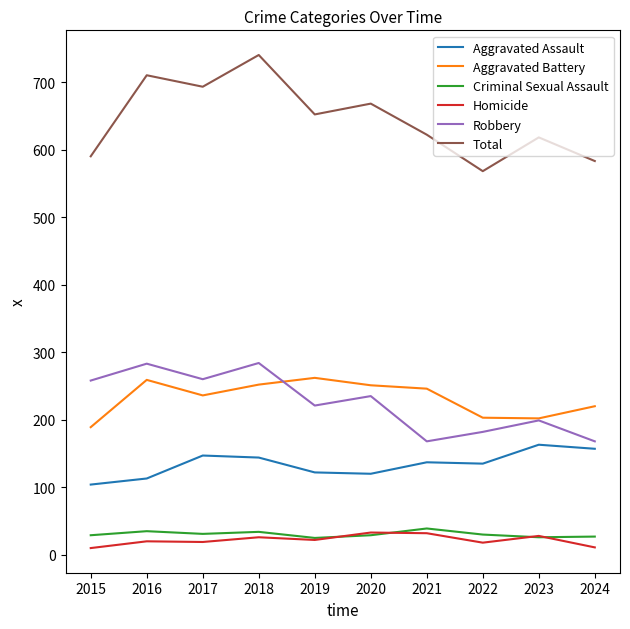

Which series has the largest range (max minus min)?

Total